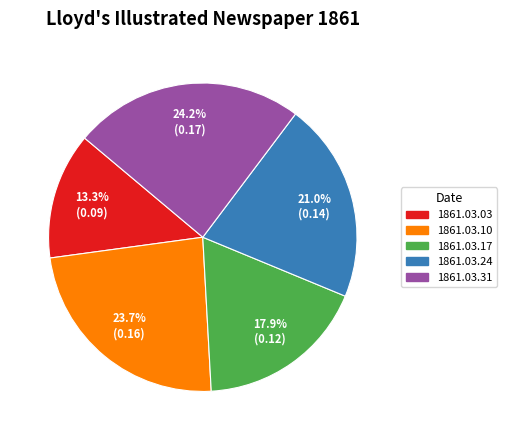

Is 1861.03.24 the majority of the pie?

No